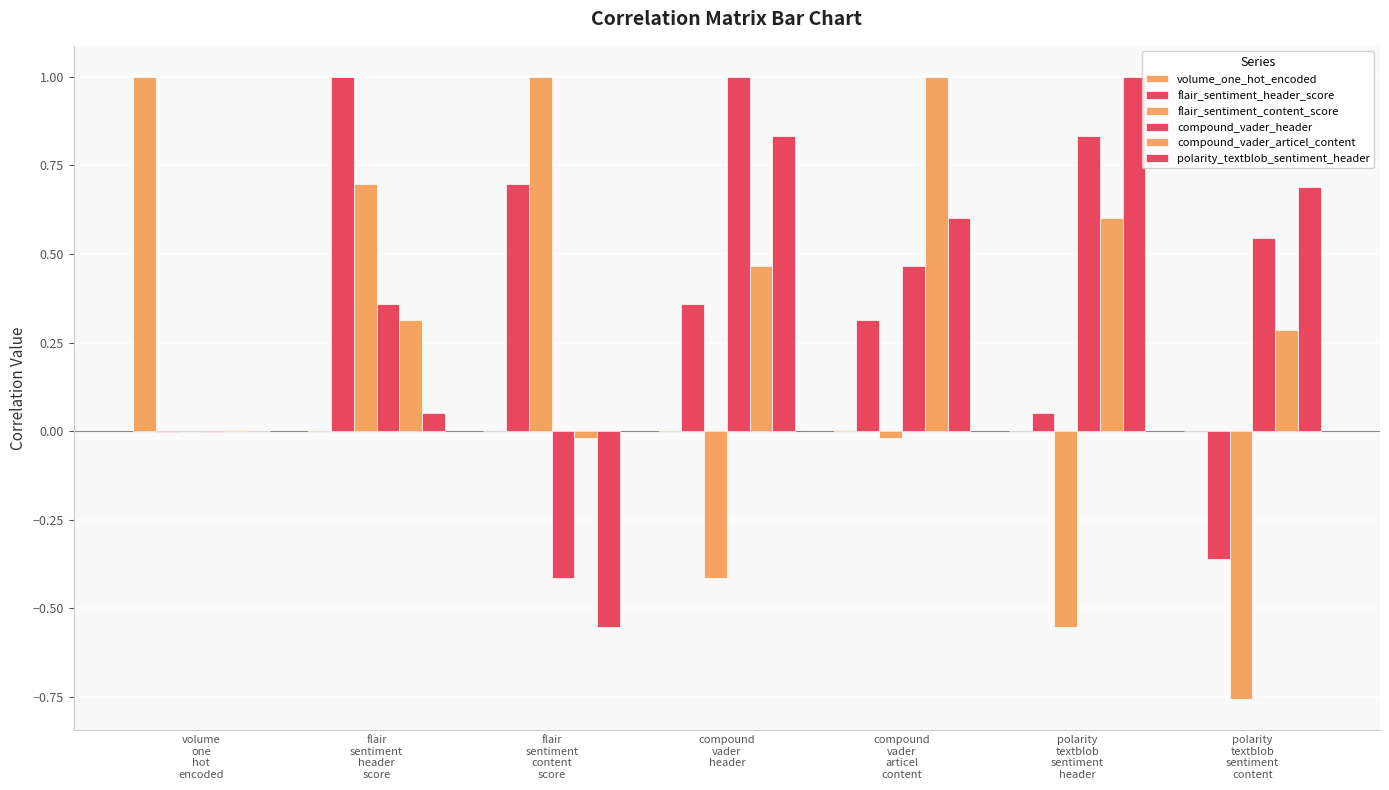

Count the number of categories in the chart.

7